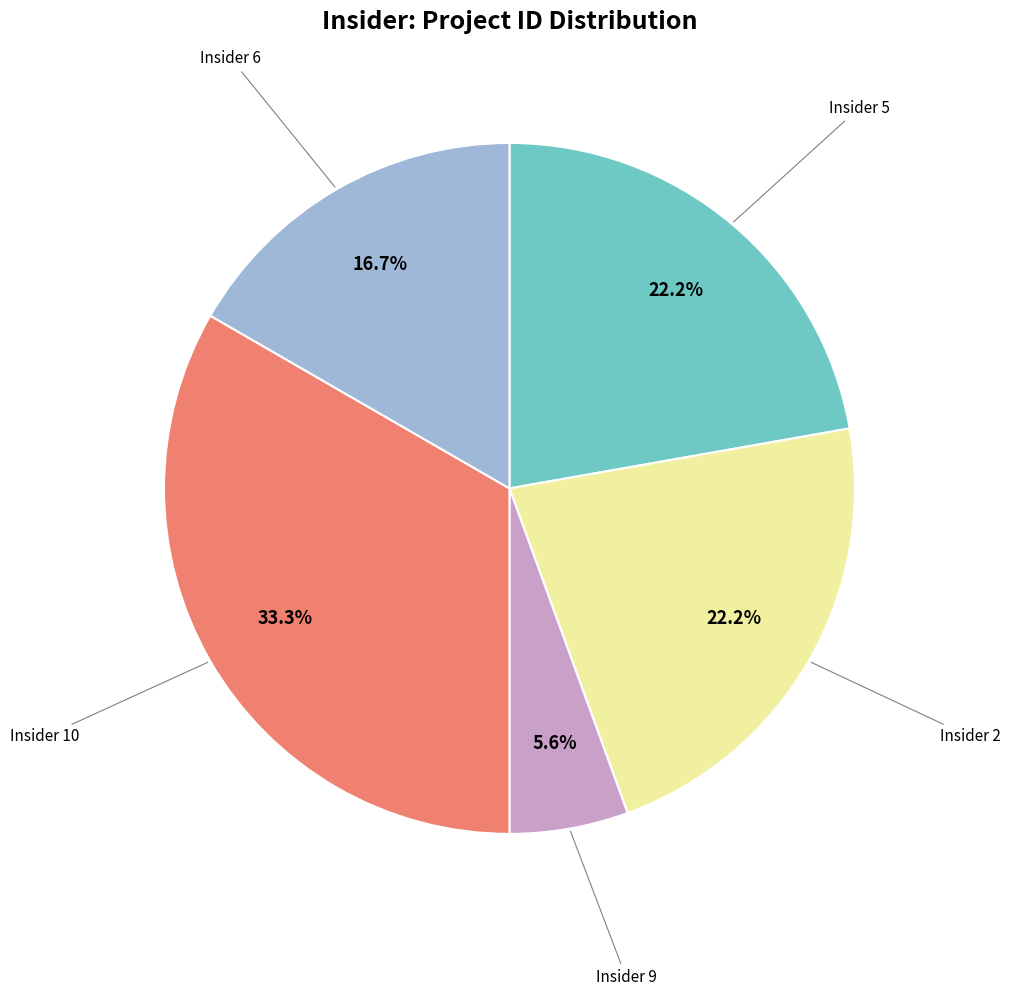

Is there any slice that represents more than half of the pie?

No